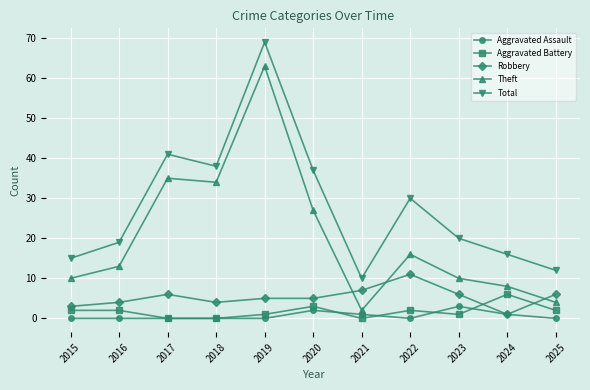

Reading left to right, extract all data points from this chart.

Aggravated Assault: 2015=0	2016=0	2017=0	2018=0	2019=0	2020=2	2021=1	2022=0	2023=3	2024=1	2025=0
Aggravated Battery: 2015=2	2016=2	2017=0	2018=0	2019=1	2020=3	2021=0	2022=2	2023=1	2024=6	2025=2
Robbery: 2015=3	2016=4	2017=6	2018=4	2019=5	2020=5	2021=7	2022=11	2023=6	2024=1	2025=6
Theft: 2015=10	2016=13	2017=35	2018=34	2019=63	2020=27	2021=2	2022=16	2023=10	2024=8	2025=4
Total: 2015=15	2016=19	2017=41	2018=38	2019=69	2020=37	2021=10	2022=30	2023=20	2024=16	2025=12